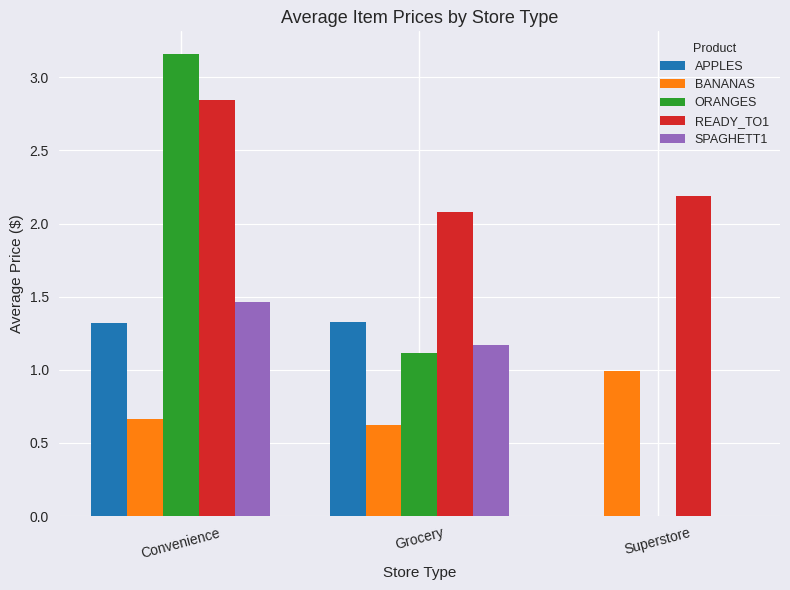

What are all the series names shown in the legend?

APPLES, BANANAS, ORANGES, READY_TO1, SPAGHETT1